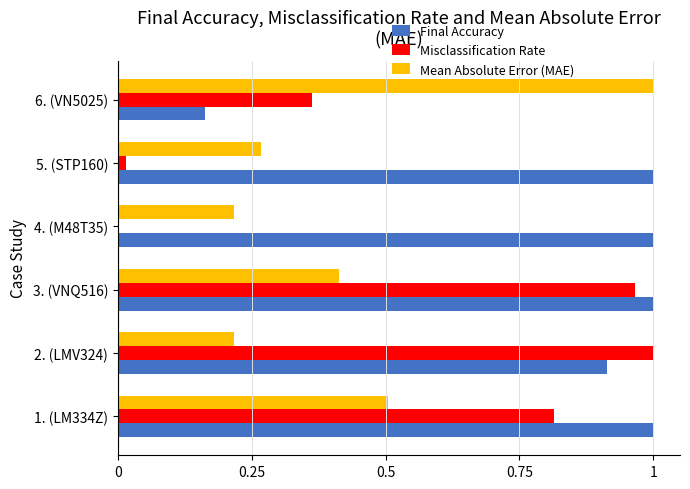

What is the sum of the Misclassification Rate values at 2. (LMV324) and 3. (VNQ516)?

2.0